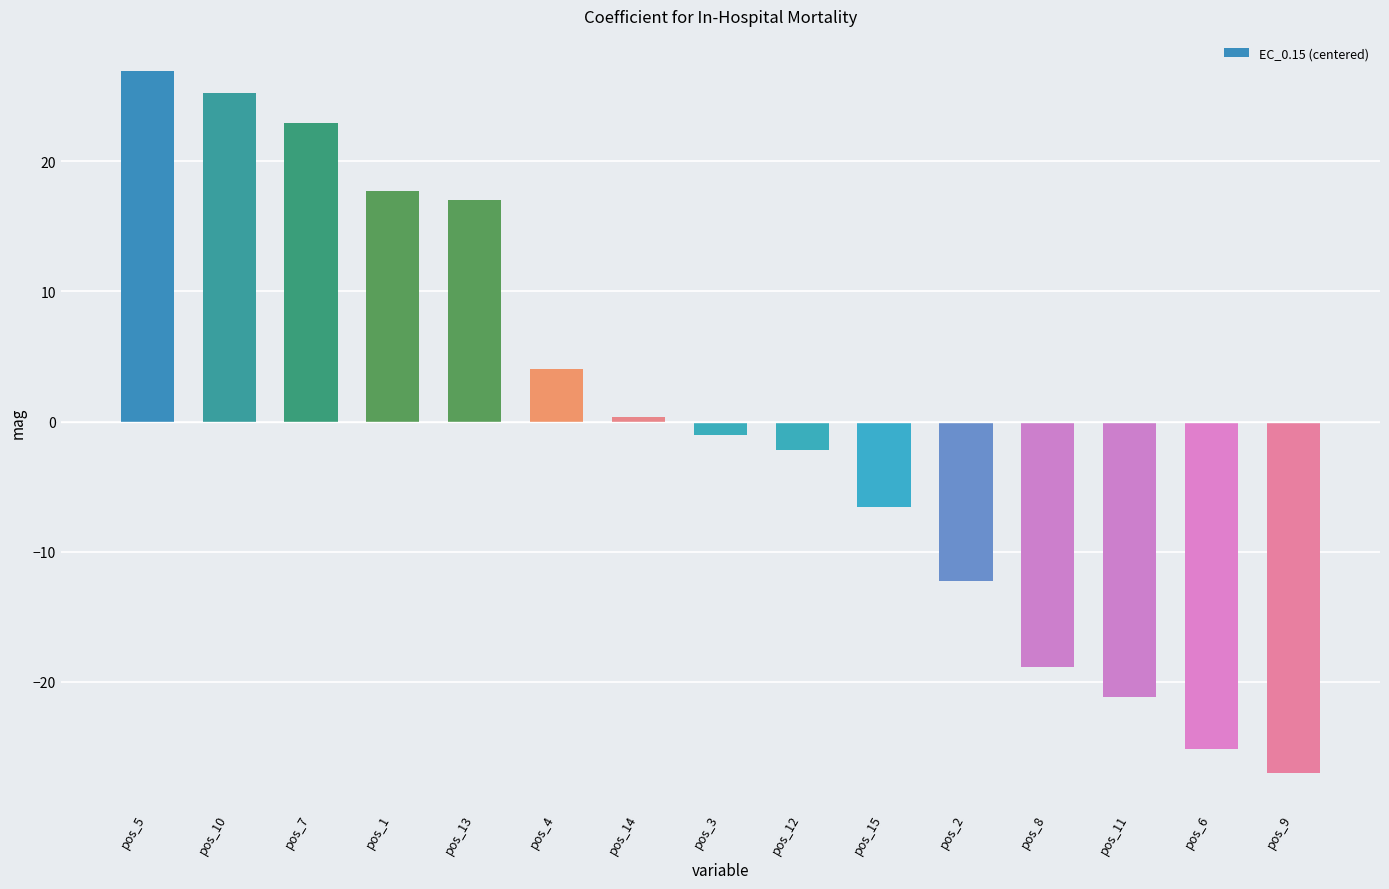

The value at pos_15 is -6.6. True or false?

True